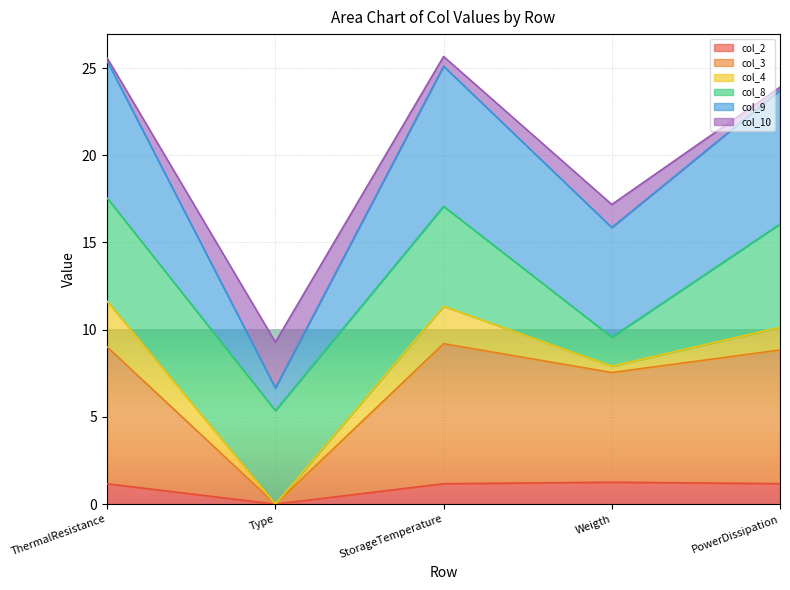

What is the difference between the col_3 values at Weigth and PowerDissipation?

1.3